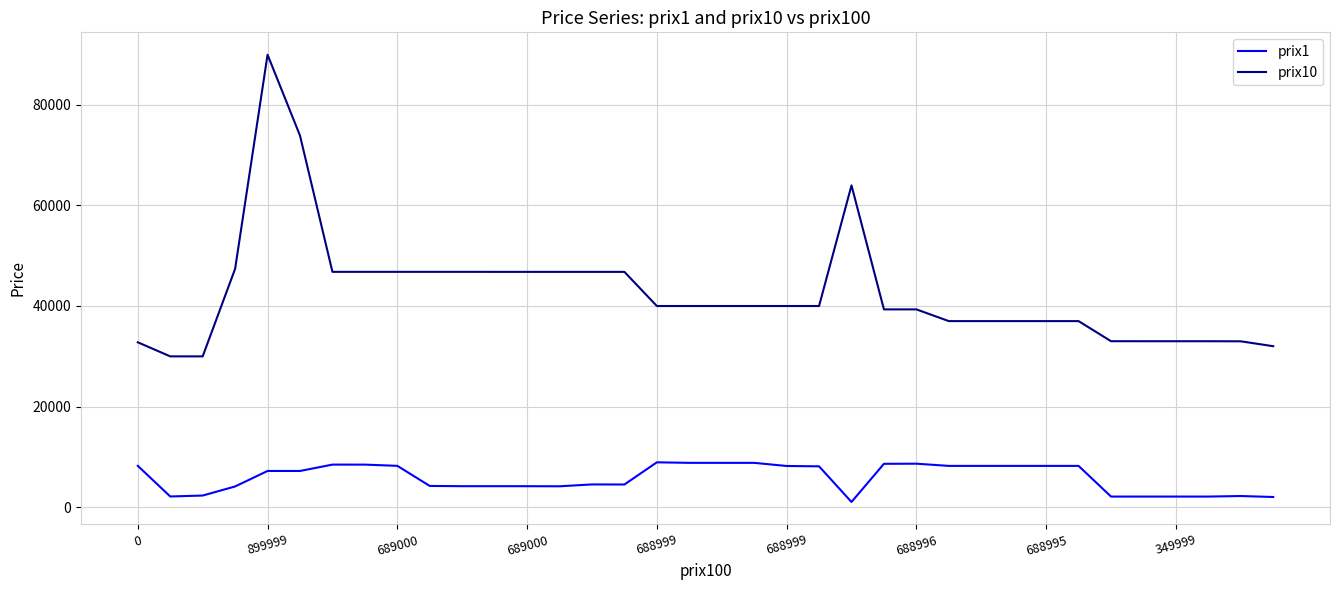

What is the greatest value displayed?

90000